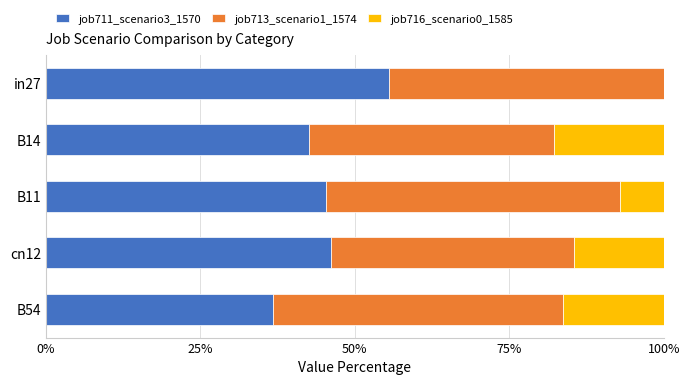

What is the total value across all series at in27?

100.0